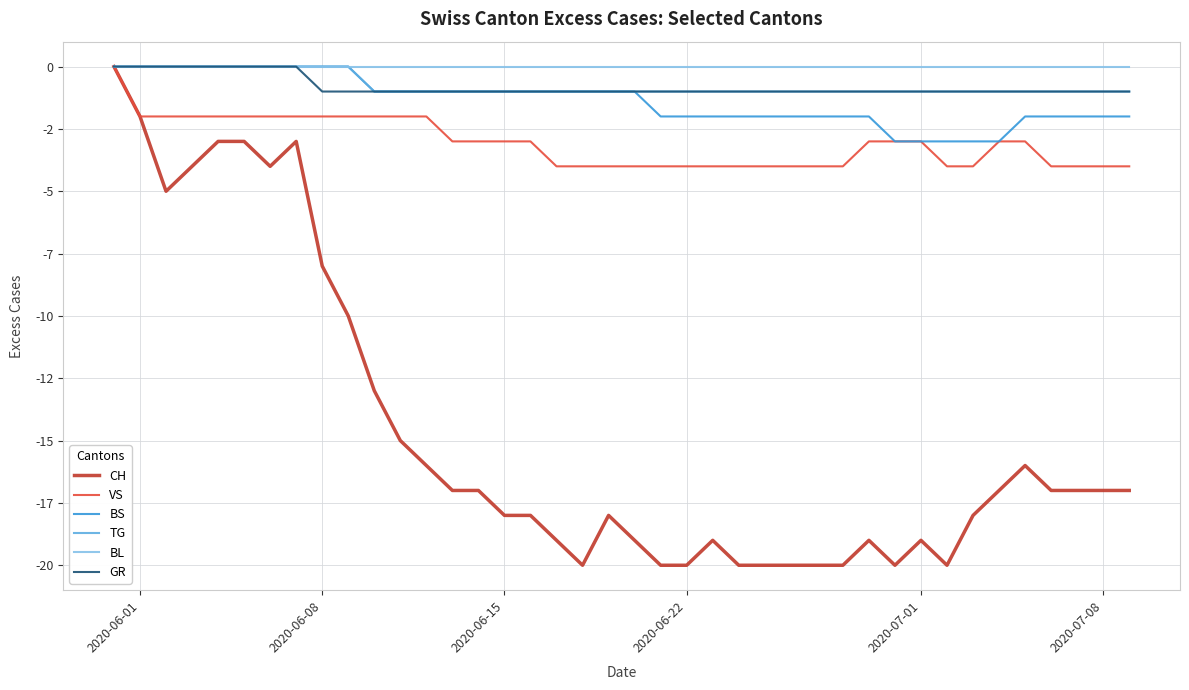

True or false: TG and BL intersect in this chart.

False